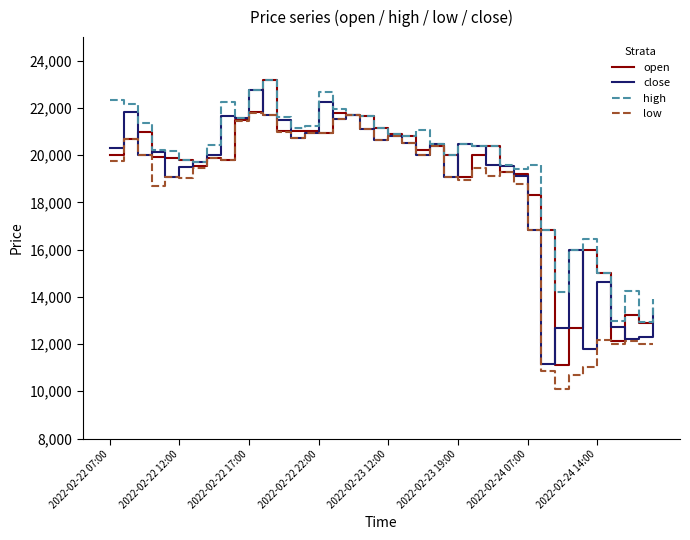

What is the highest value of the close series?

22770